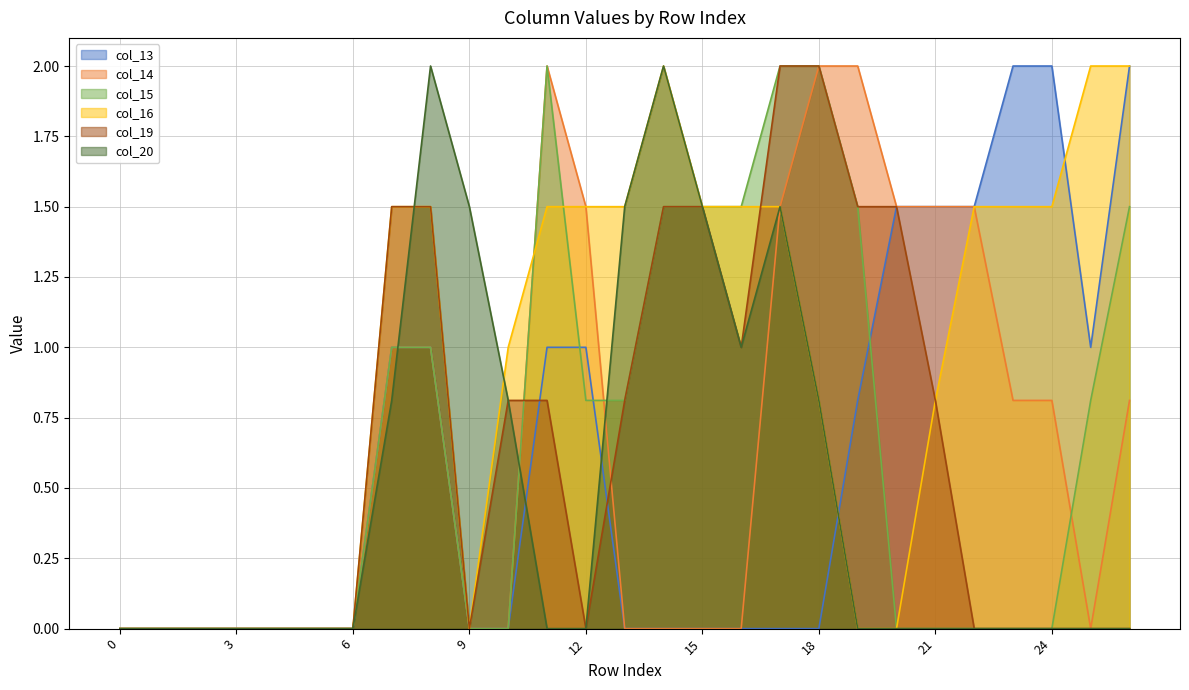

Where is col_16 nearest to the value 1?

10